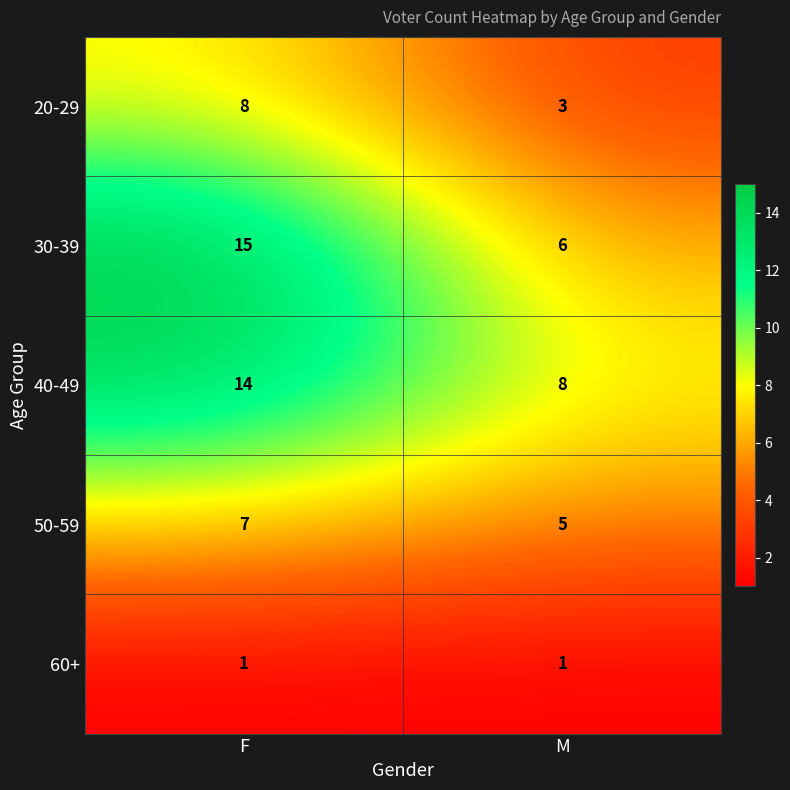

Is the value of 30-39 at M greater than the value of 60+ at F?

Yes